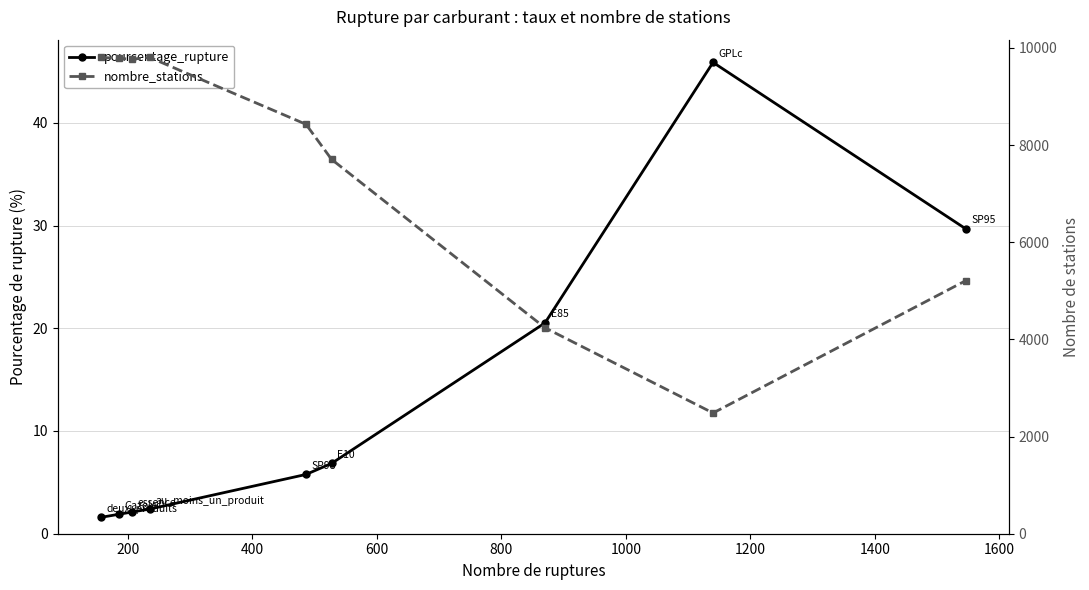

List the series in order of their overall mean, lowest first.

pourcentage_rupture, nombre_stations